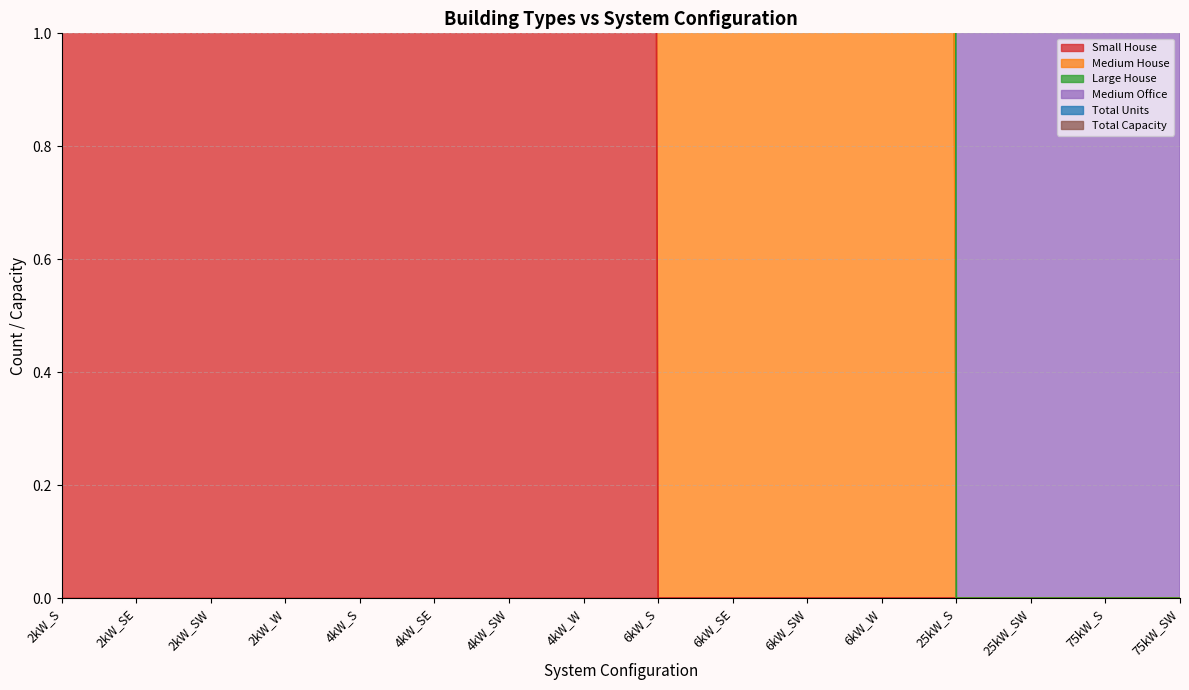

True or false: Large House and Total Units cross at least once.

False